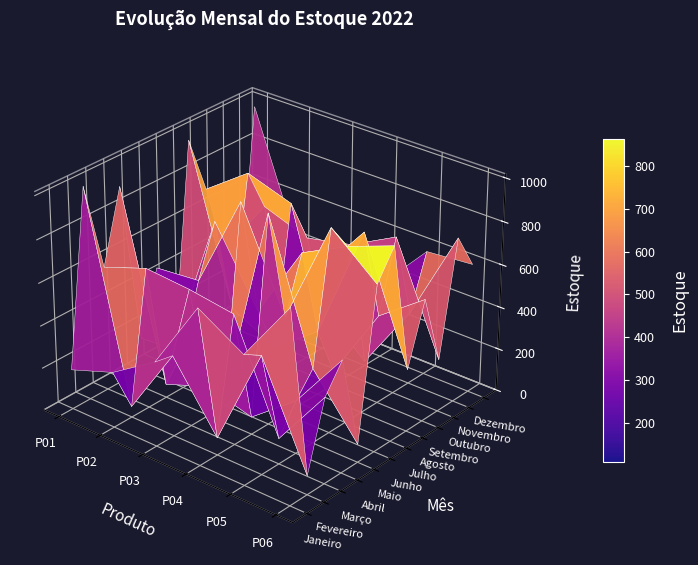

Where is Junho nearest to the value 701?

5